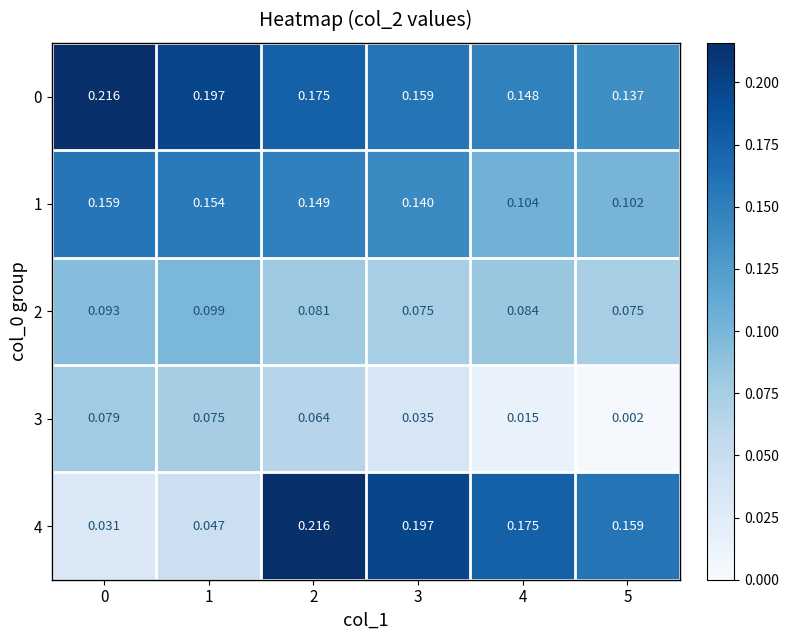

At how many categories does at least one series exceed 0?

6